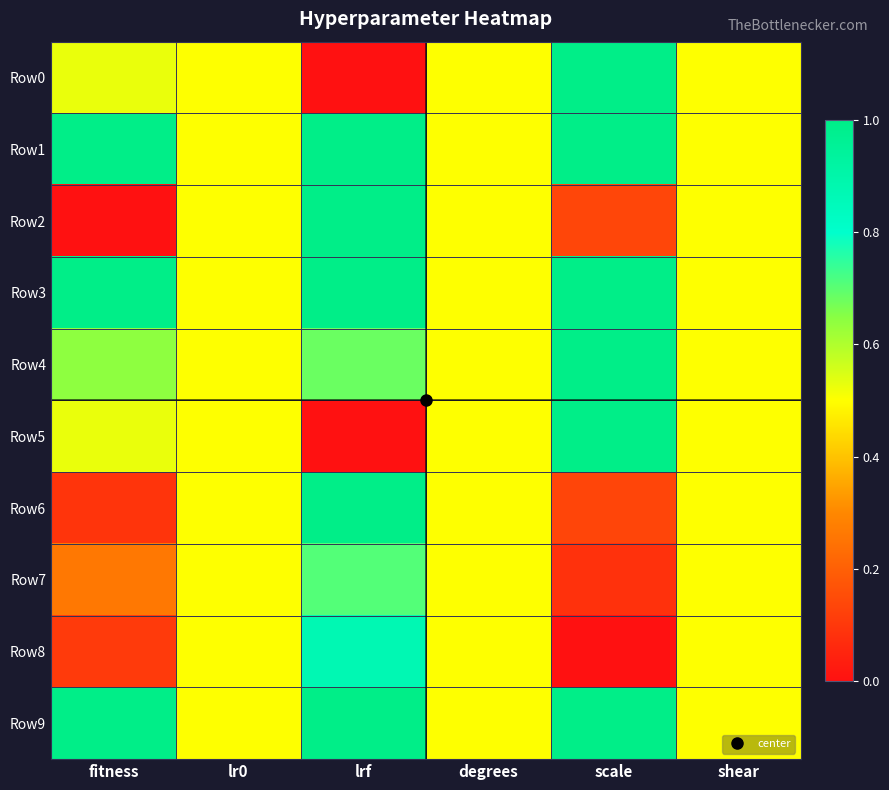

What is the spread (max minus min) of values at scale?

1.0